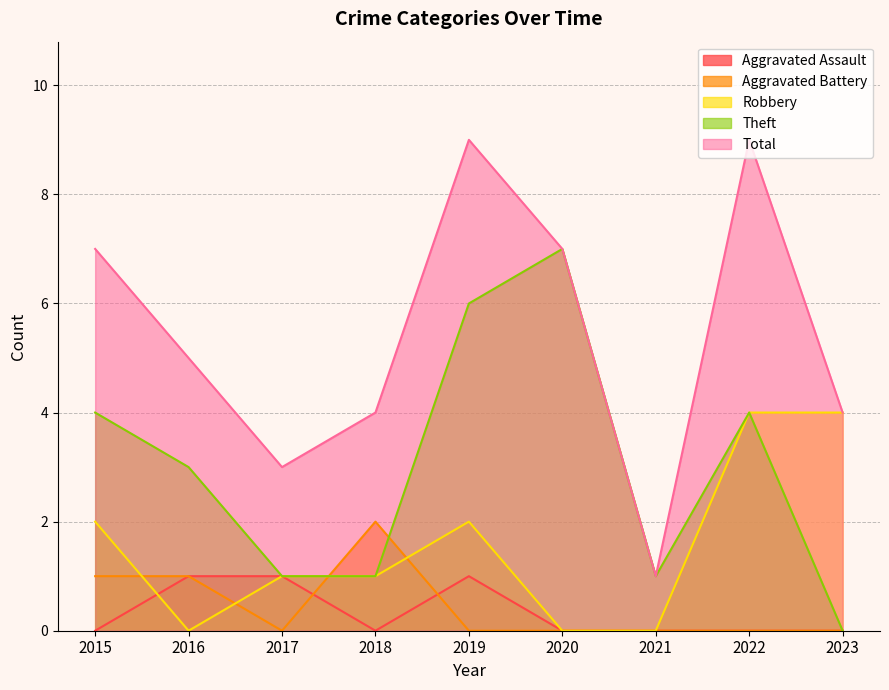

Where is Aggravated Battery nearest to the value 1?

2015